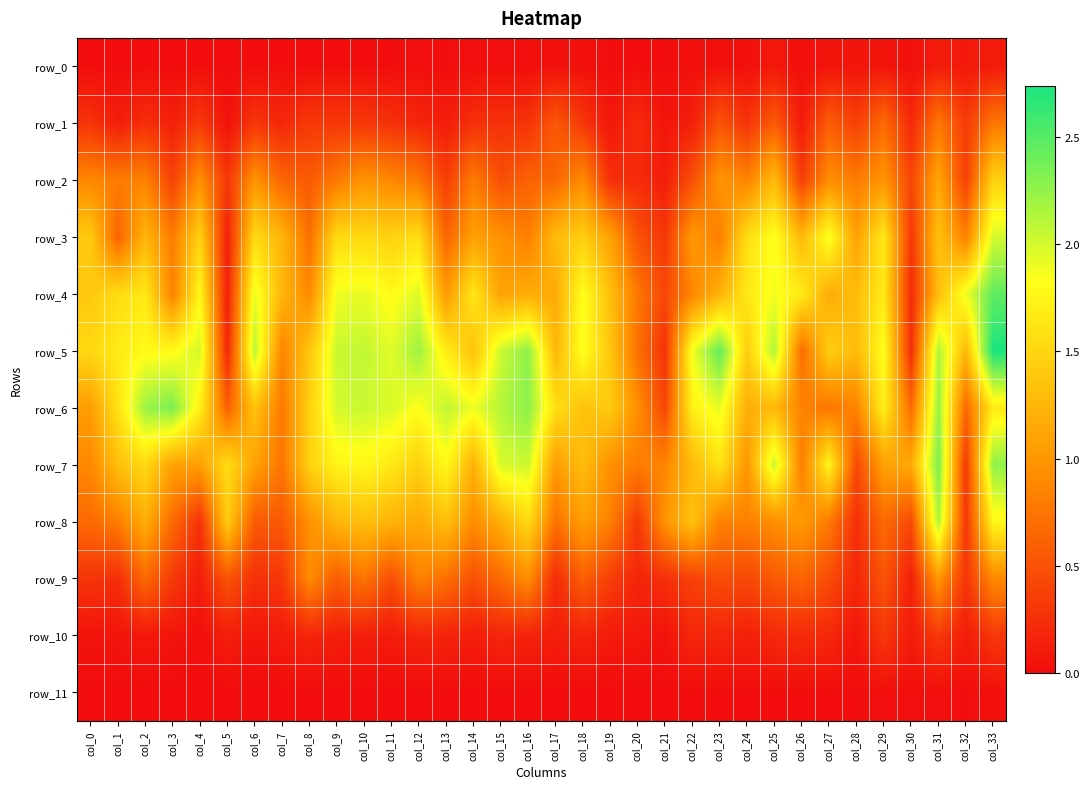

The value of row_1 at col_28 is 0.4. True or false?

True